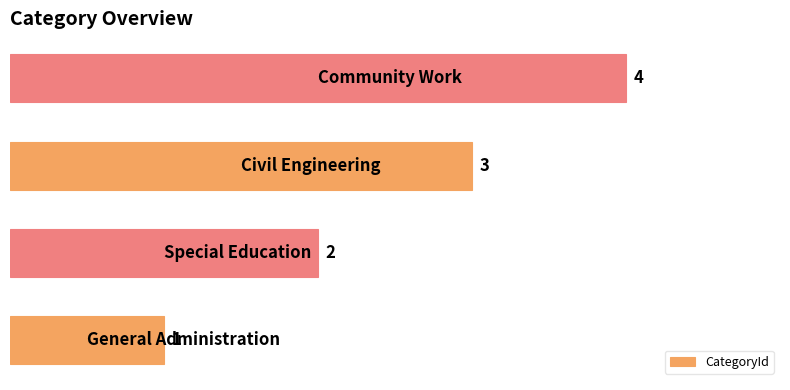

What is the maximum value shown in the chart?

4